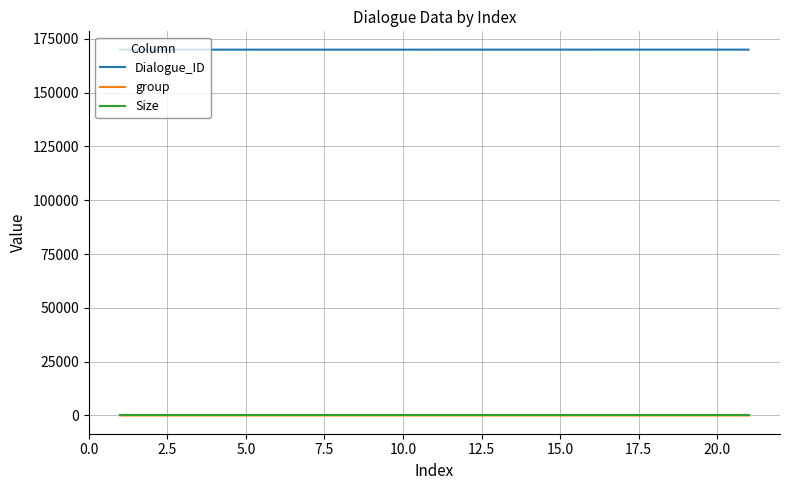

Does the chart have visible grid lines?

Yes